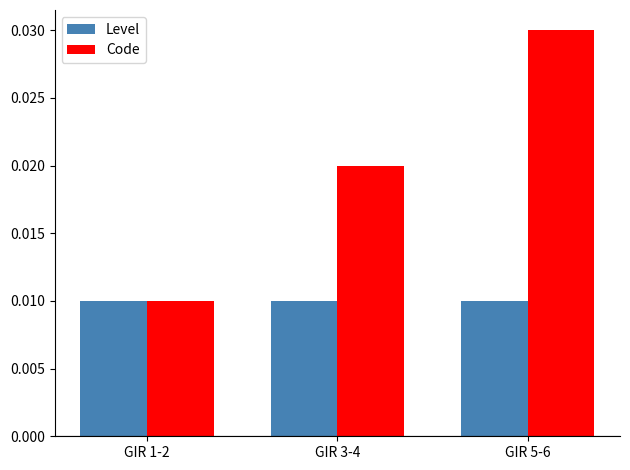

Which series has the largest total across all categories?

Code